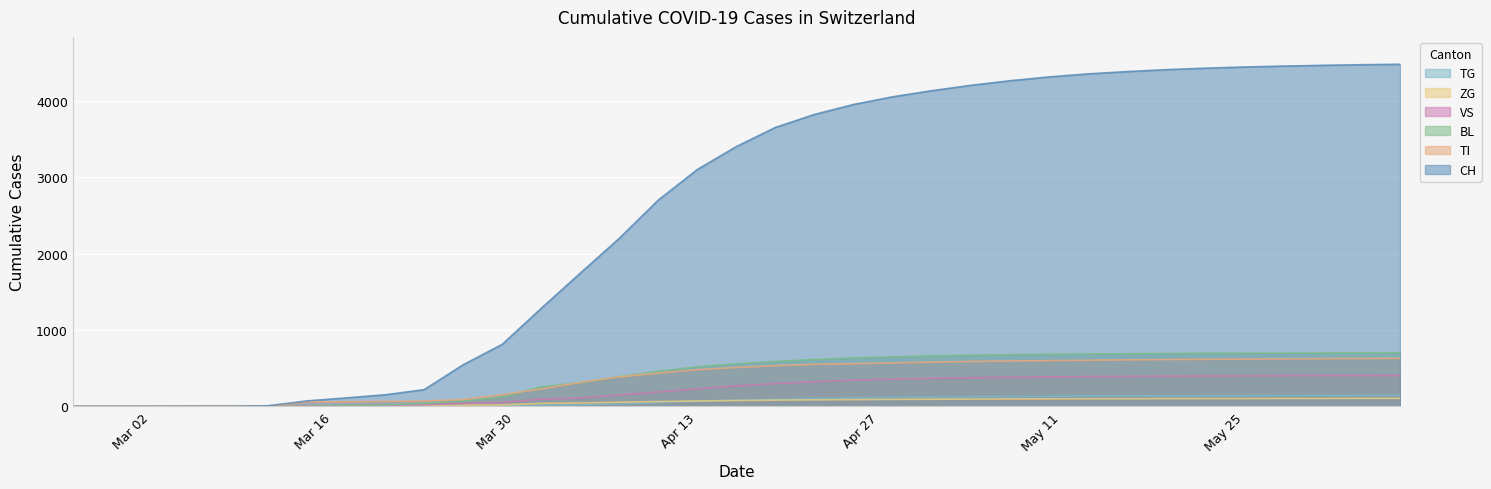

Count the number of categories in the chart.

35